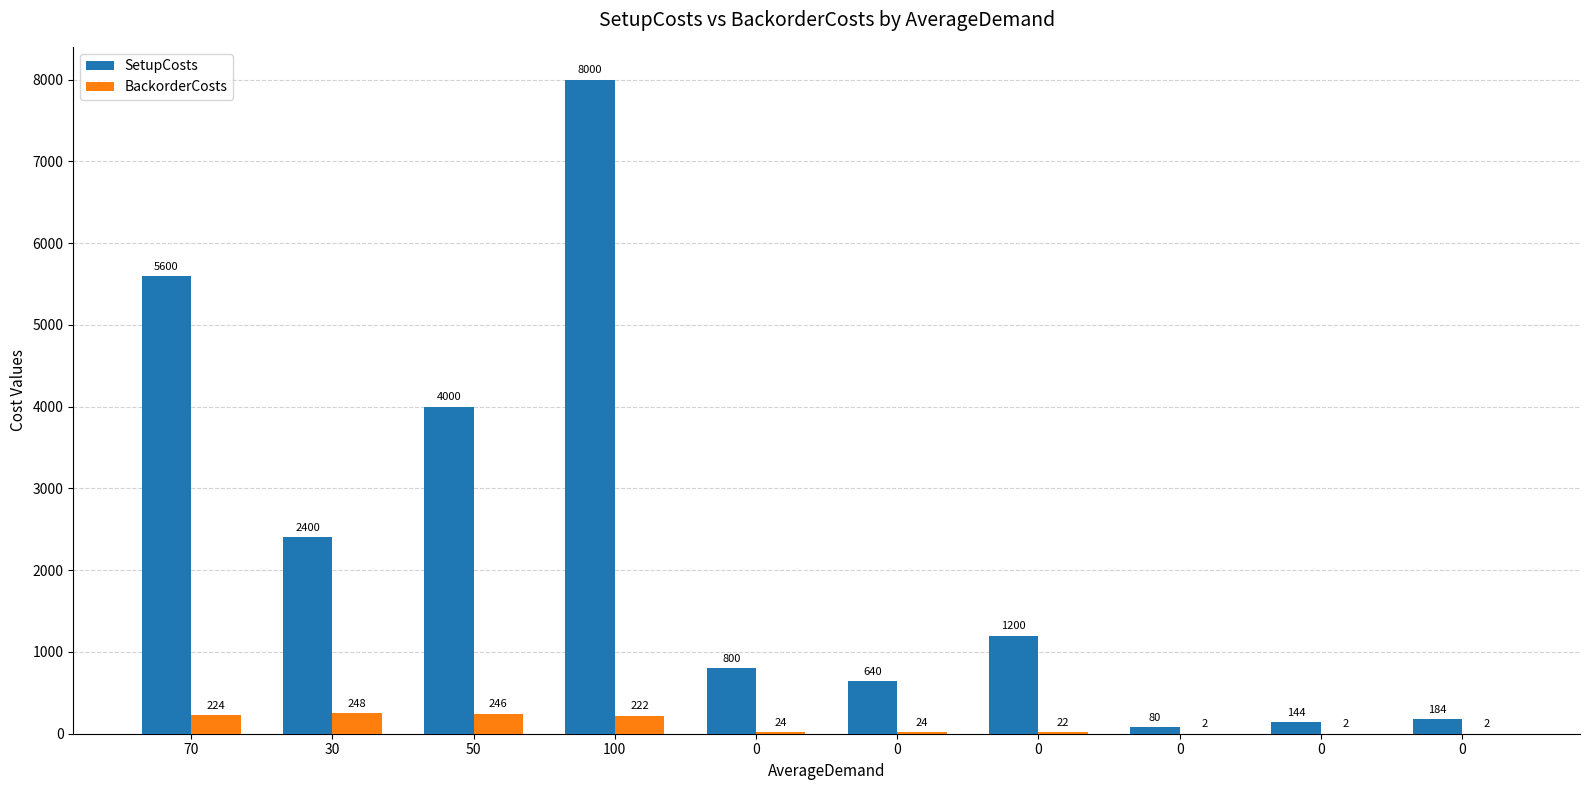

Rank the categories by BackorderCosts value from highest to lowest.

30, 50, 70, 100, 0, 0, 0, 0, 0, 0